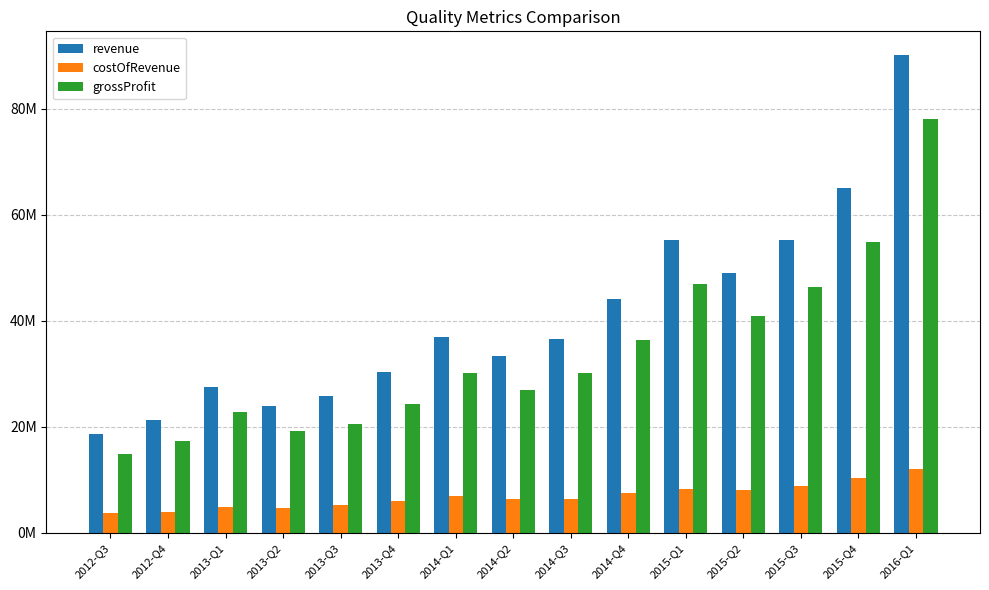

What are all the series names shown in the legend?

revenue, costOfRevenue, grossProfit